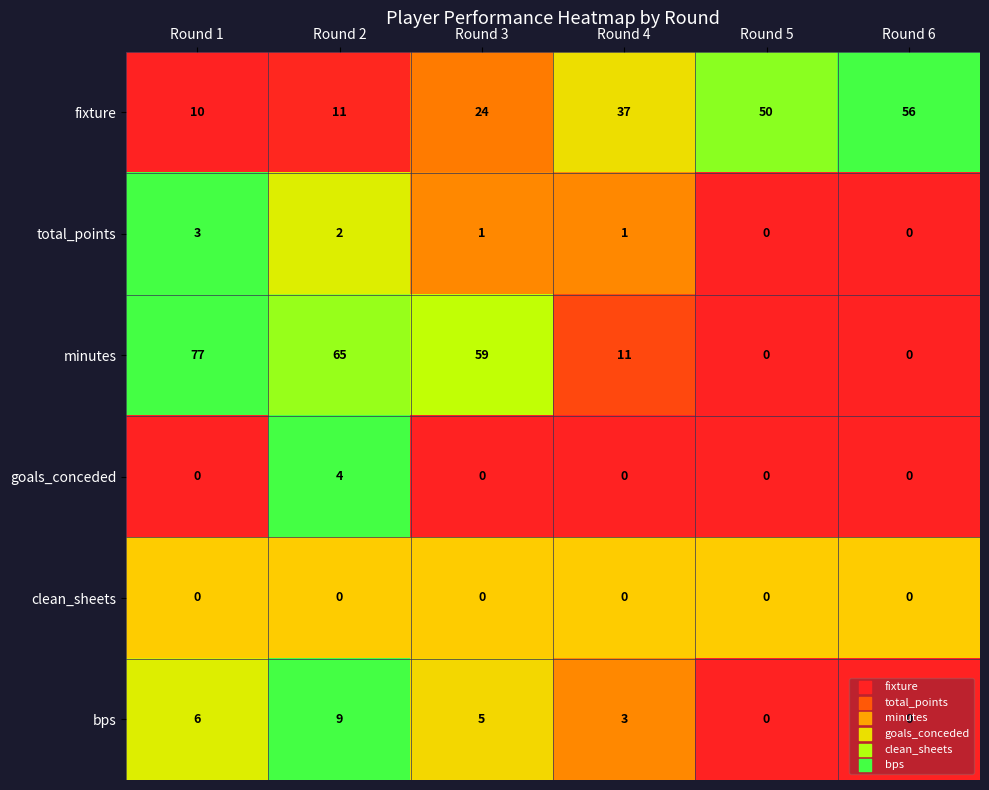

At how many categories does at least one series exceed 0?

6